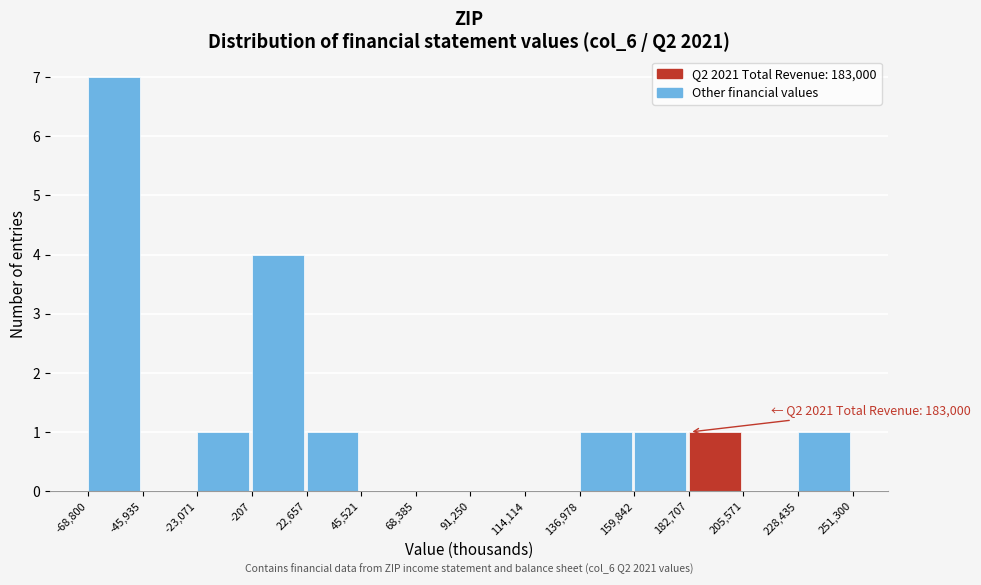

Which range on the x-axis has the tallest bar?

-68,800 to -45,935